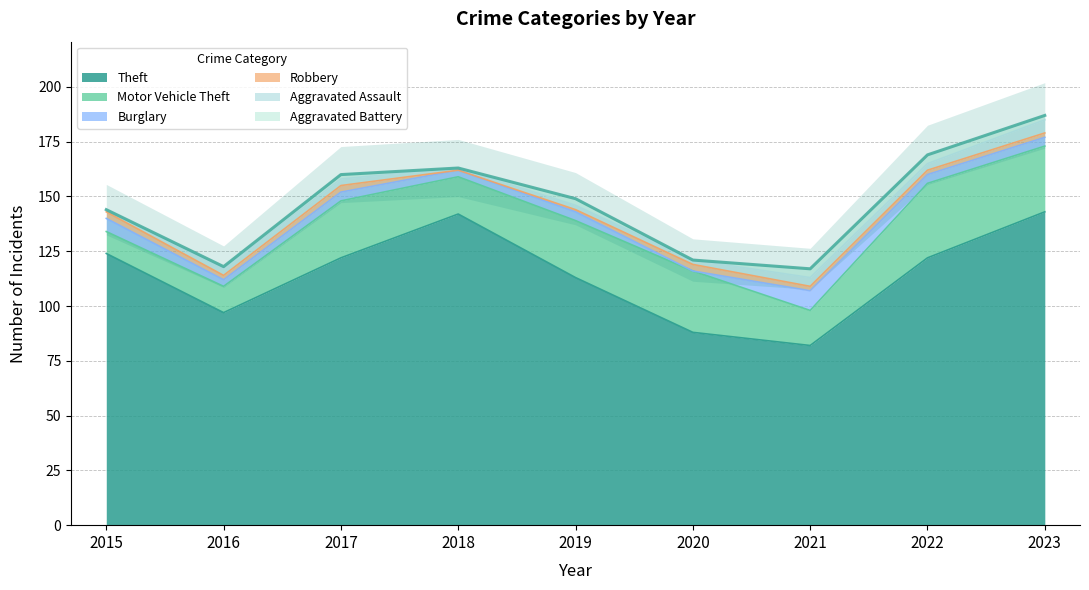

True or false: Theft and Aggravated Battery intersect in this chart.

False